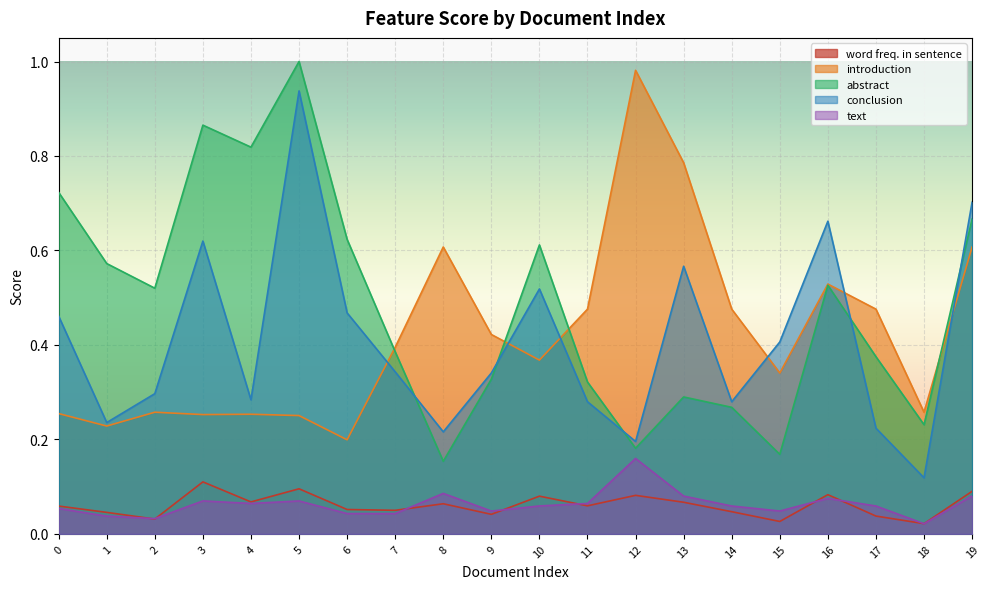

At how many categories does at least one series exceed 0?

20